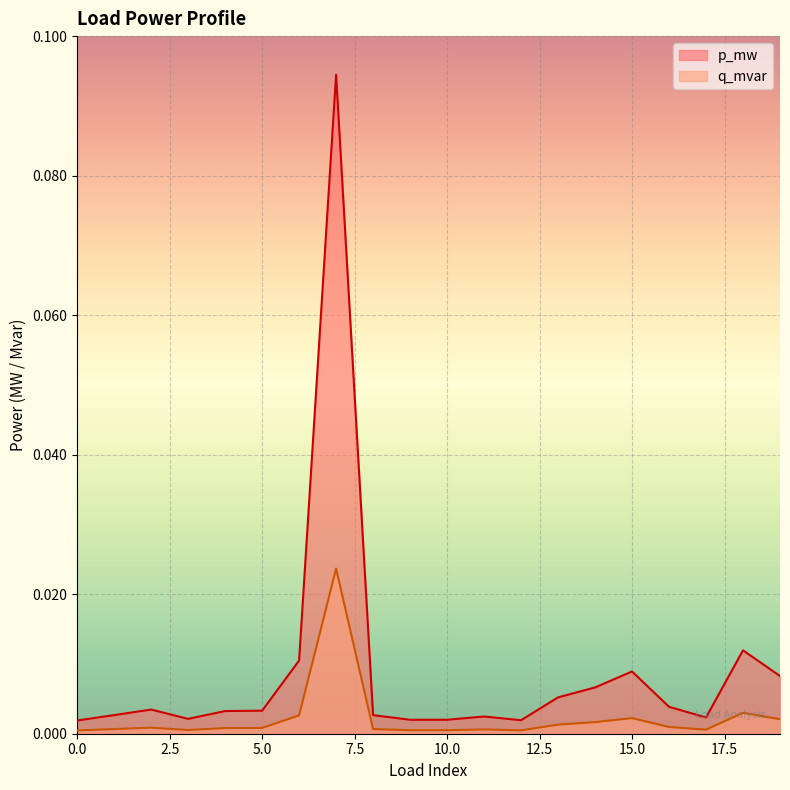

The value of p_mw at 17 is 0.0. True or false?

True